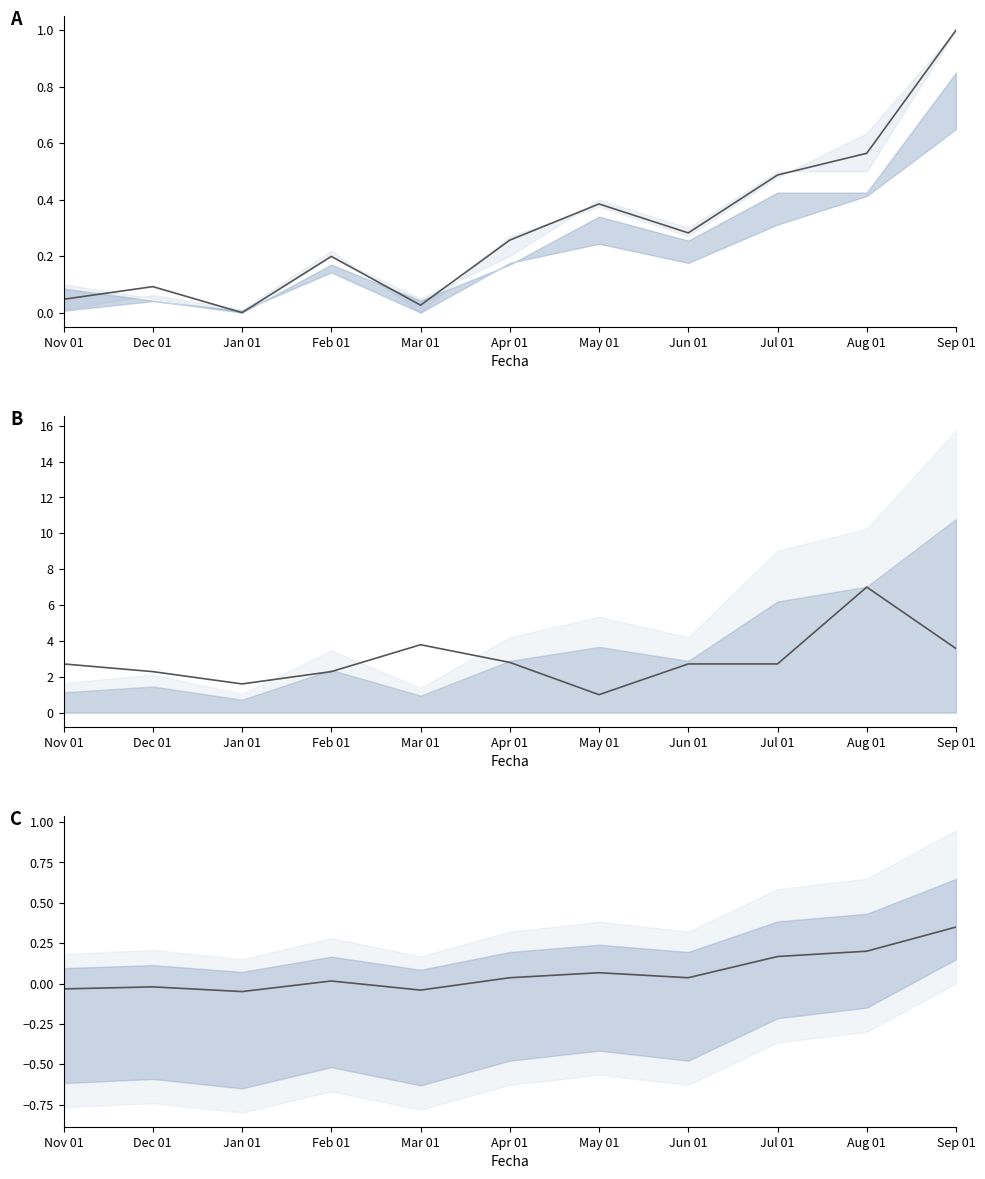

Where is Precio minimo nearest to the value 0?

Jan 01